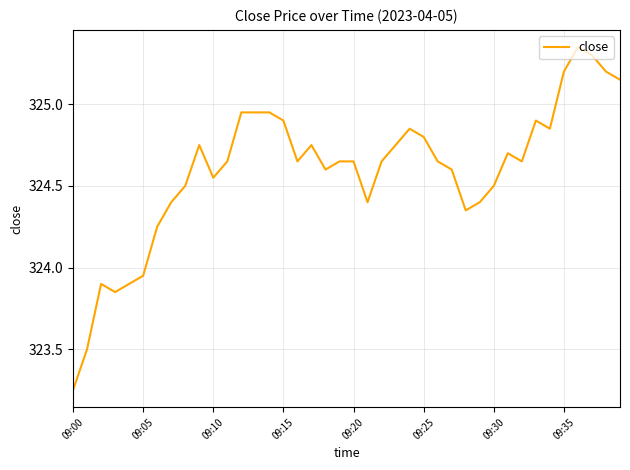

What is the difference between the maximum and minimum values?

2.1